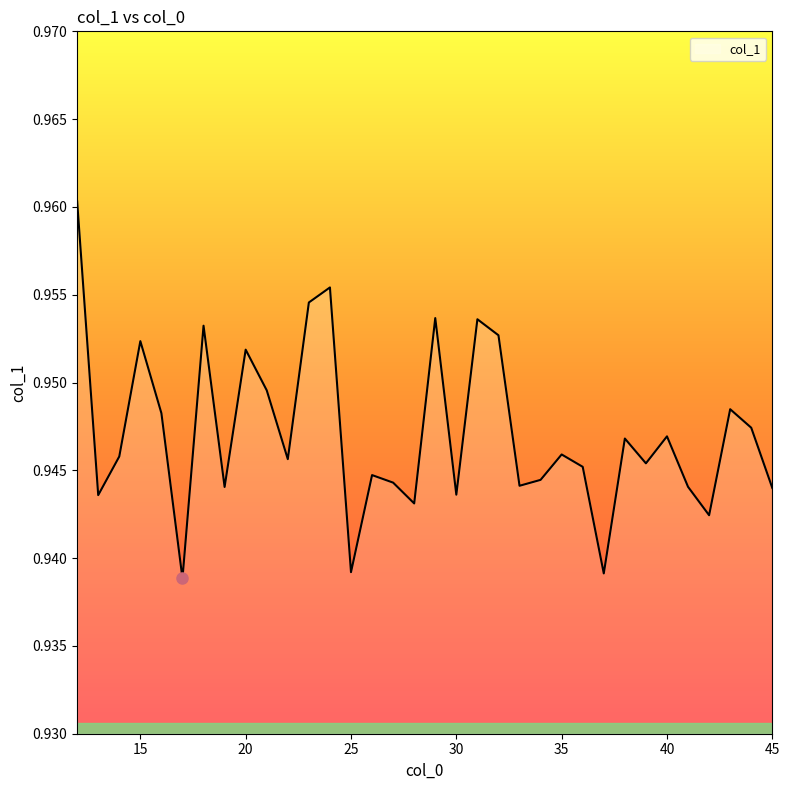

How many lines are shown in the chart?

1